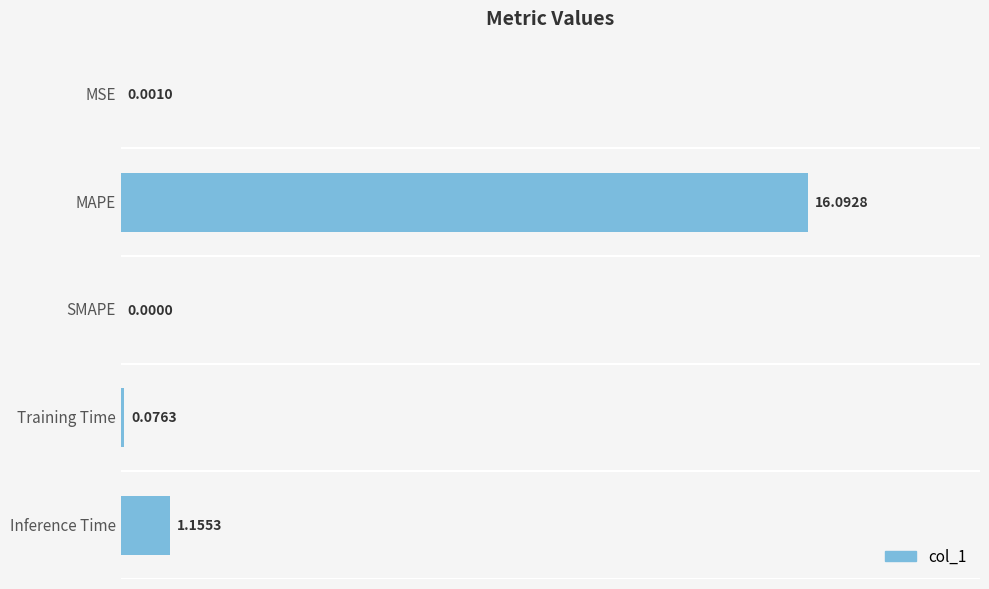

Where is the data nearest to the value 8?

Inference Time